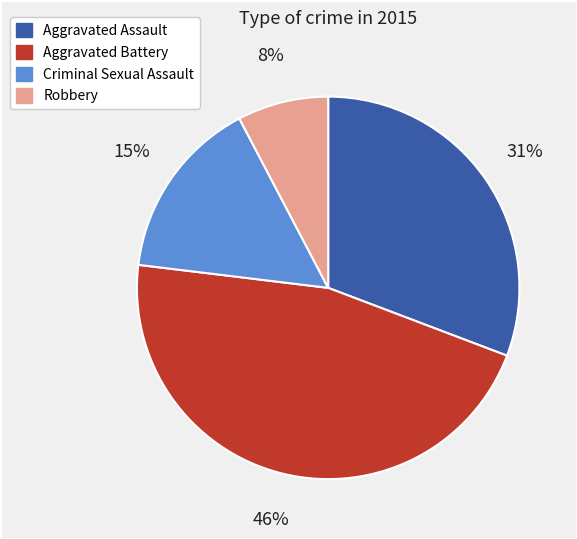

To the nearest percent, what is the average slice percentage?

25%